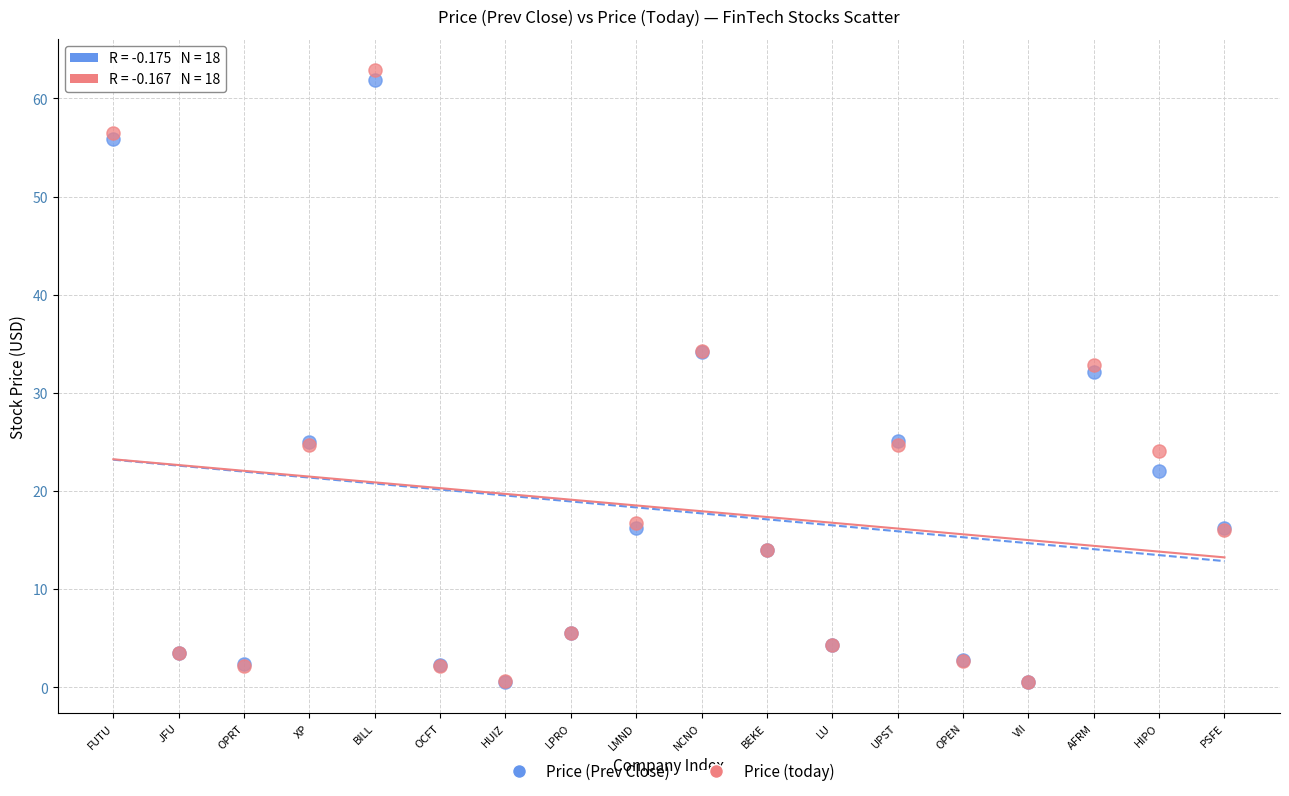

Which series reaches the maximum Y coordinate?

Price (today)